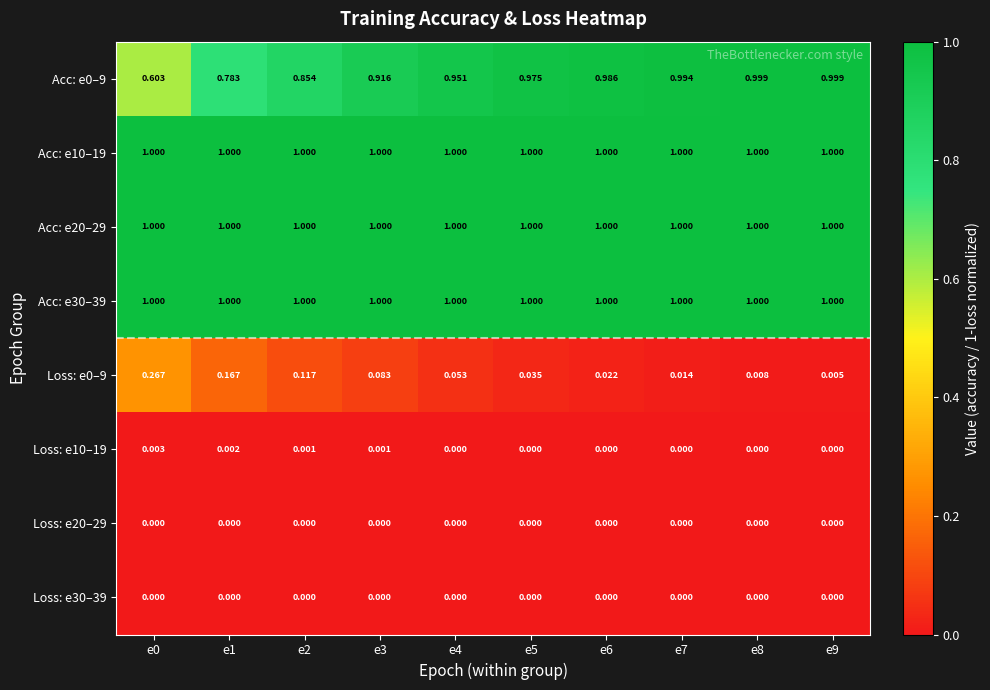

How many series are shown in this chart?

8